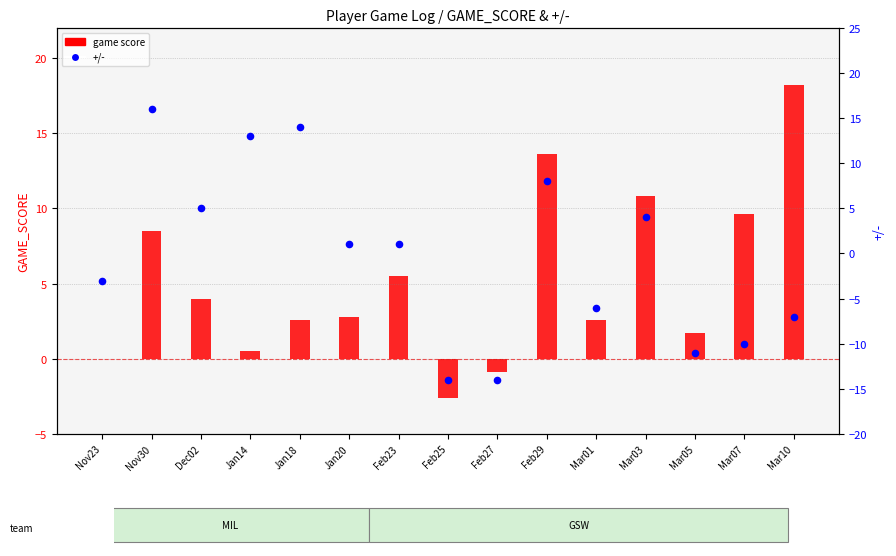

What are all the series names shown in the legend?

game score, +/-